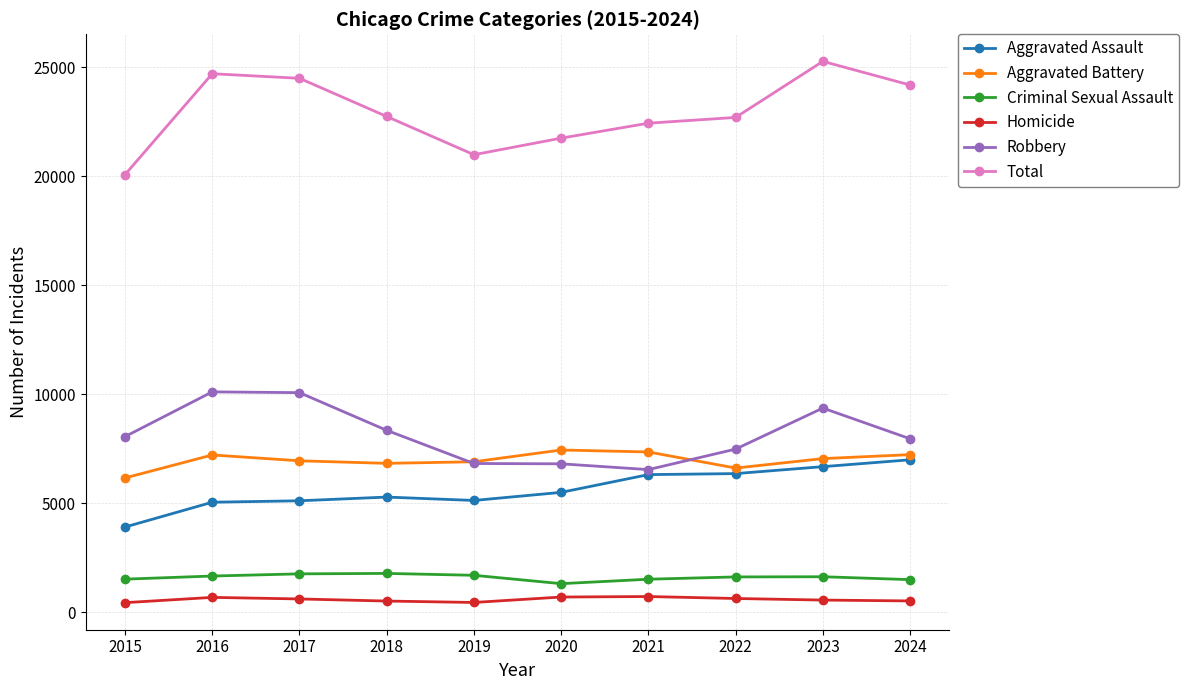

True or false: Criminal Sexual Assault and Total cross at least once.

False